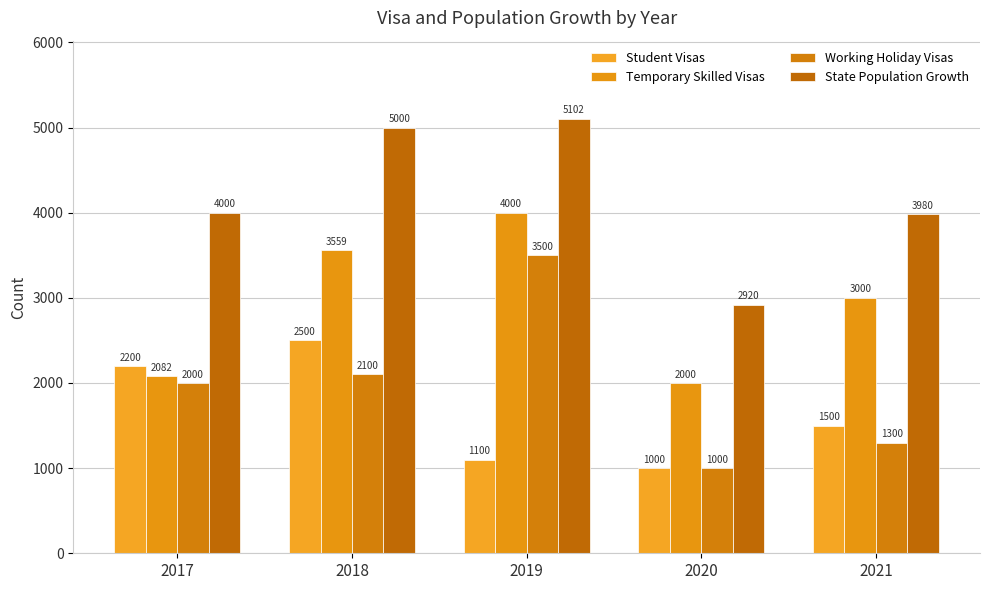

At which label is Working Holiday Visas closest to 2250?

2018